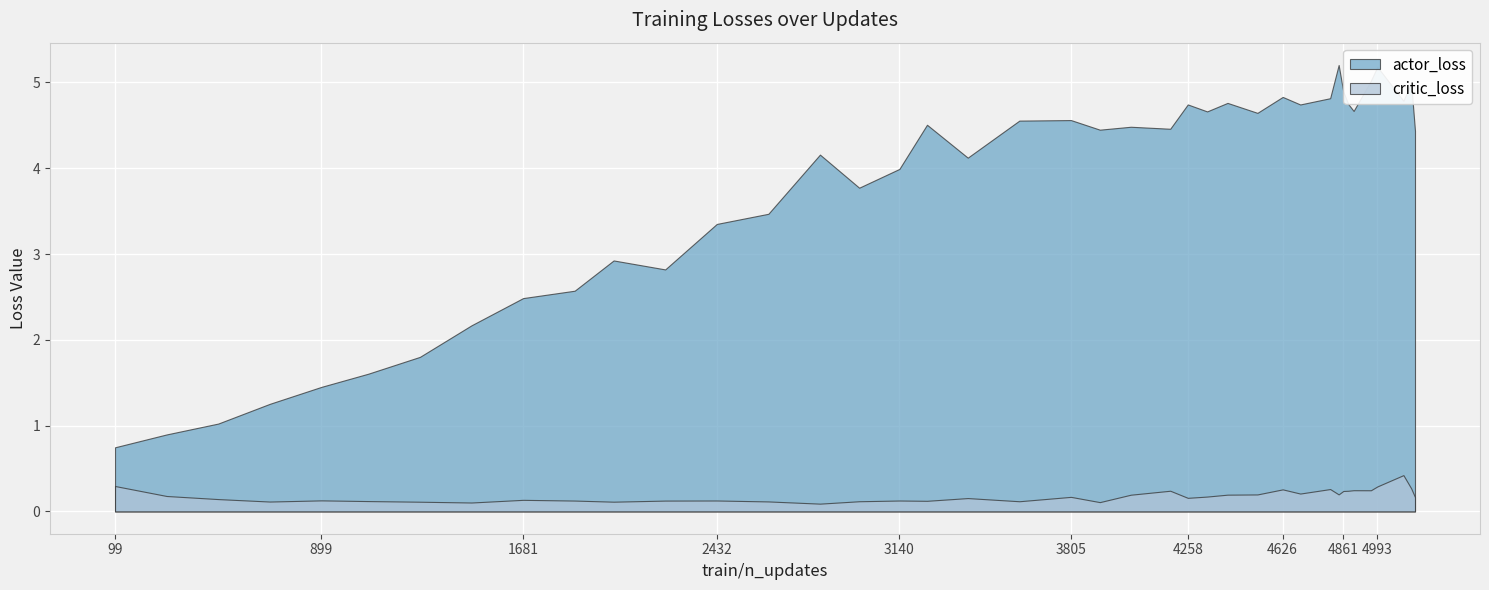

Reading left to right, transcribe all the data shown in this chart.

actor_loss: 0.7	0.9	1.0	1.3	1.5	1.6	1.8	2.2	2.5	2.6	2.9	2.8	3.4	3.5	4.2	3.8	4.0	4.5	4.1	4.6	4.6	4.4	4.5	4.5	4.7	4.7	4.8	4.6	4.8	4.7	4.8	5.2	4.9	4.7	4.7	5.0	5.2	4.8	5.0	4.4
critic_loss: 0.3	0.2	0.1	0.1	0.1	0.1	0.1	0.1	0.1	0.1	0.1	0.1	0.1	0.1	0.1	0.1	0.1	0.1	0.2	0.1	0.2	0.1	0.2	0.2	0.2	0.2	0.2	0.2	0.3	0.2	0.3	0.2	0.2	0.2	0.2	0.2	0.3	0.4	0.3	0.2